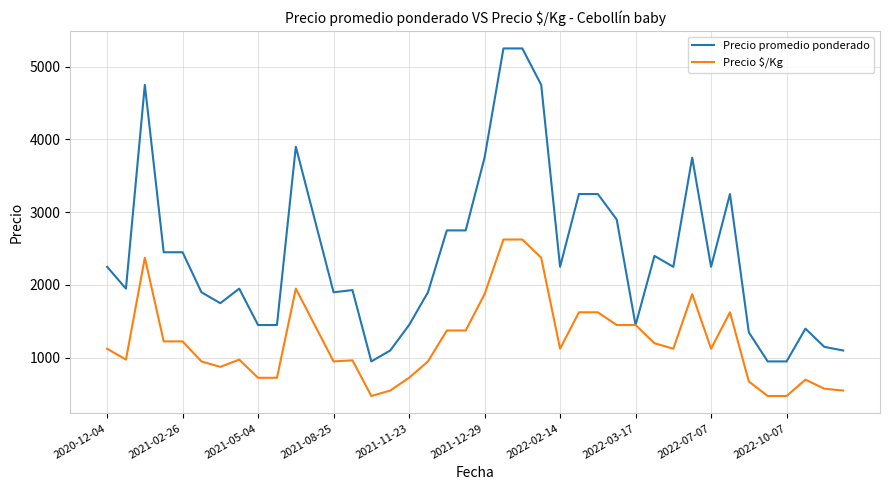

Count the number of categories in the chart.

40